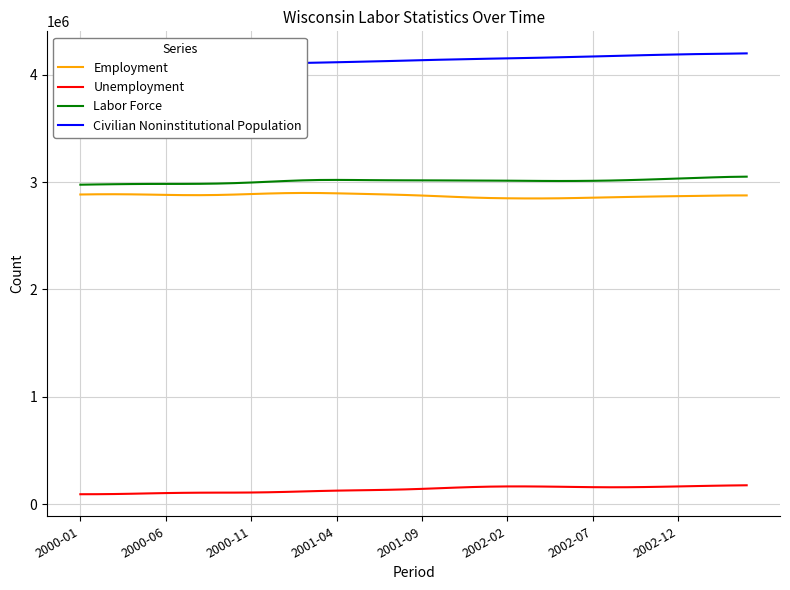

How many values in the Unemployment series exceed 141493?

19